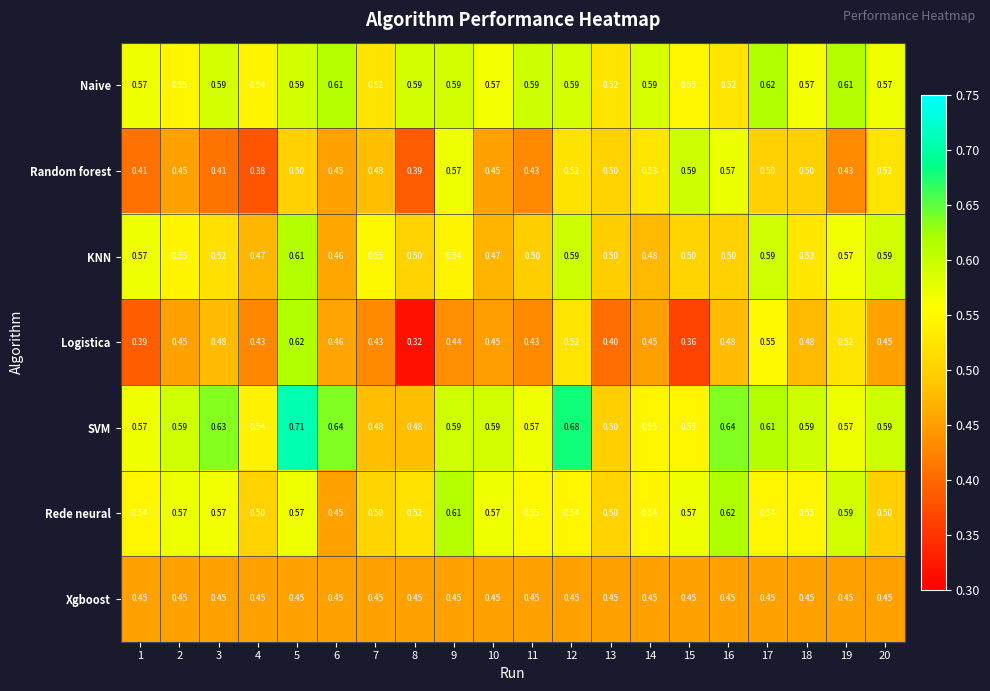

Rank the series at 8 from highest to lowest value.

Naive, Rede neural, KNN, SVM, Xgboost, Random forest, Logistica